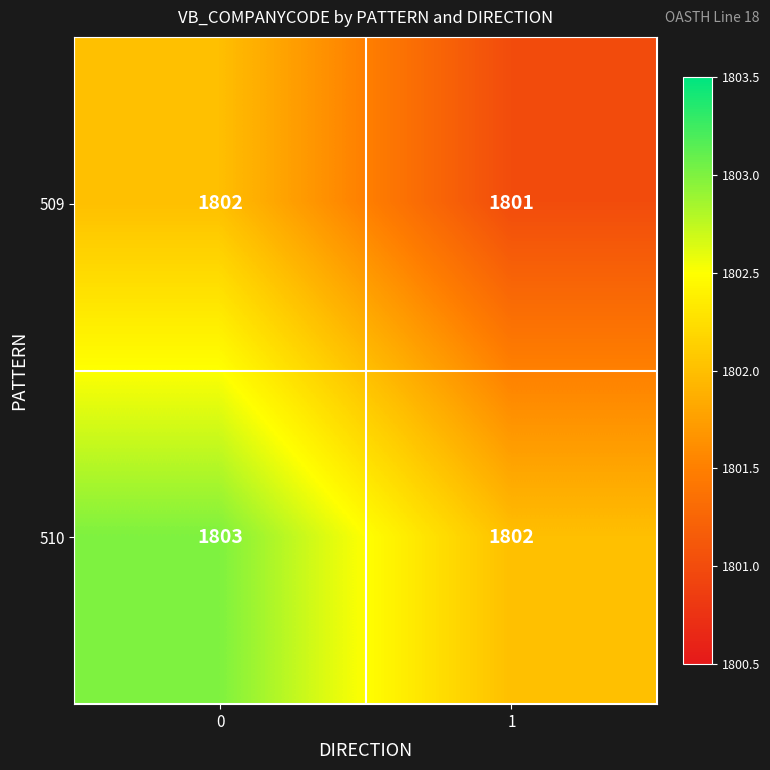

What value does the 510 series have at 0?

1803